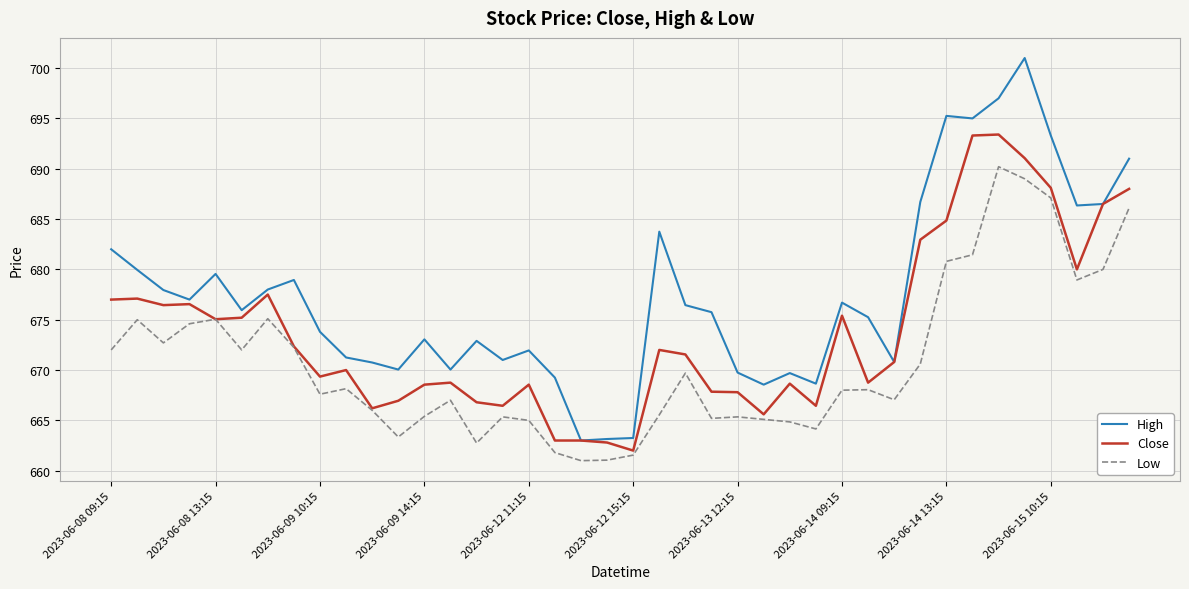

Which series has the largest range (max minus min)?

High